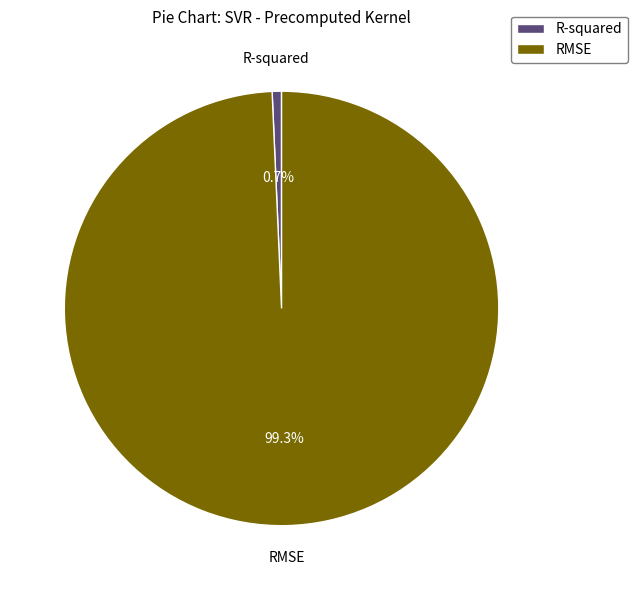

Between RMSE and R-squared, which is larger?

RMSE